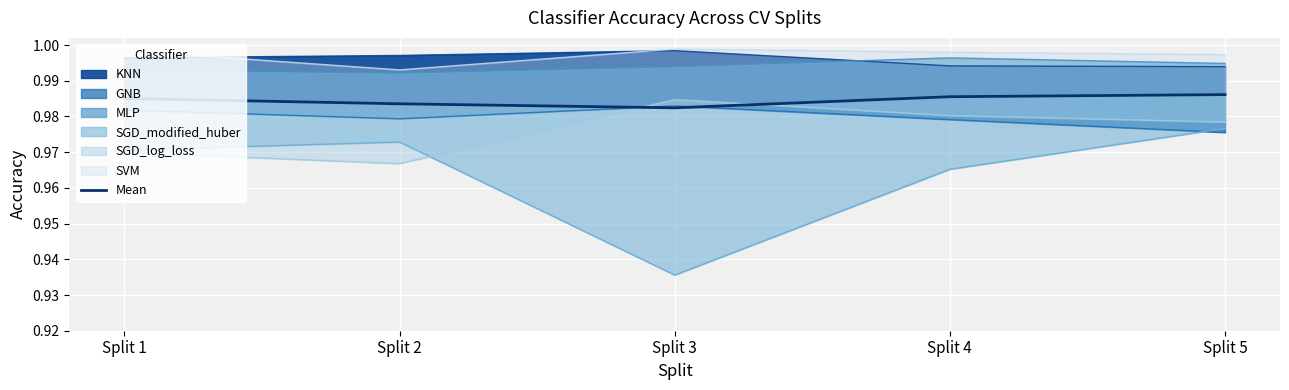

Rank the categories by value from lowest to highest.

Split 3, Split 2, Split 1, Split 4, Split 5